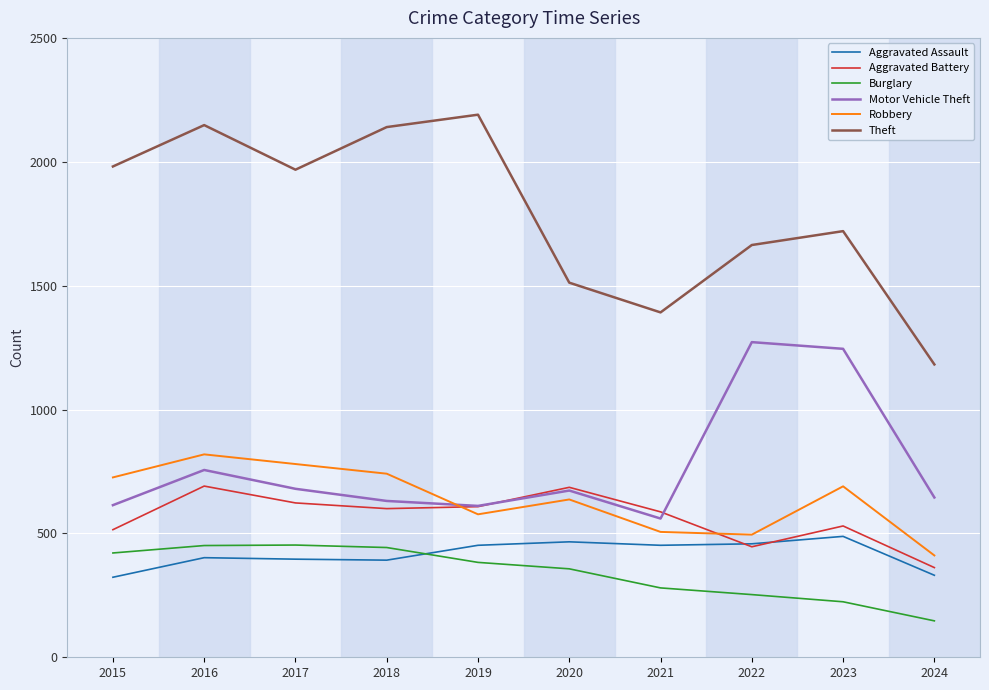

What is the spread (max minus min) of values at 2016?

1746